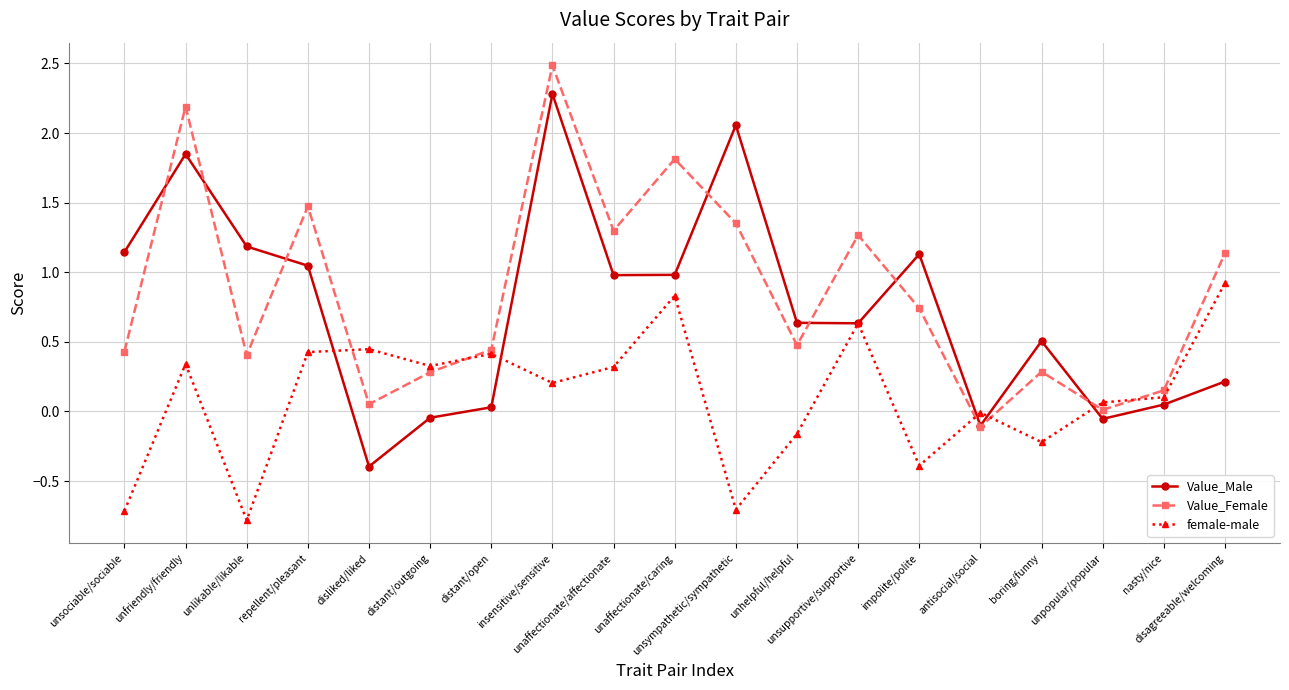

Is it true that Value_Female equals 0.5 at boring/funny?

False